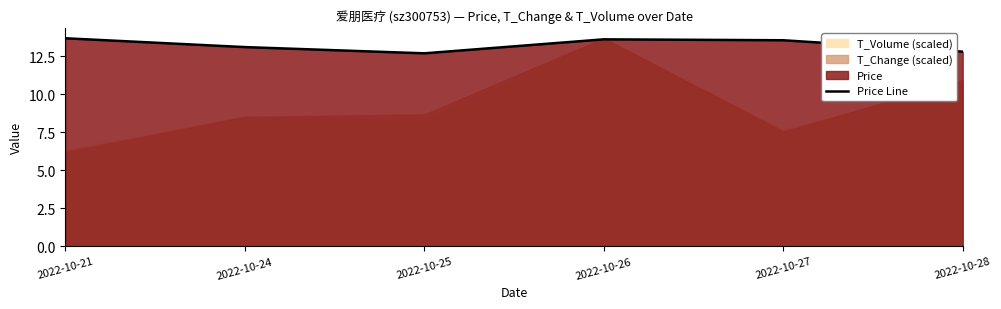

What is the sum of all values?

79.4